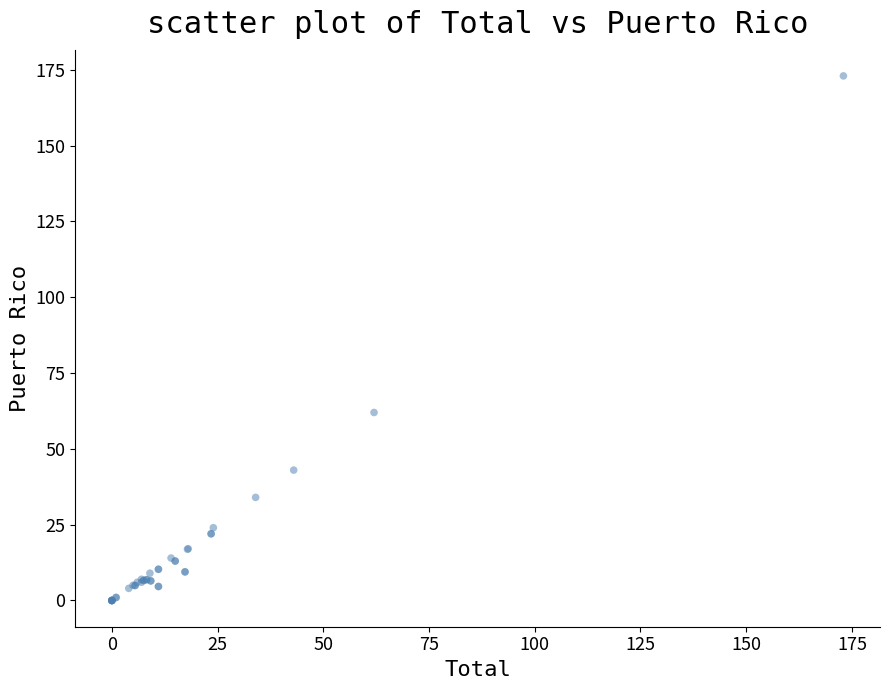

What Y value in the scatter plot is closest to 86?

62.0